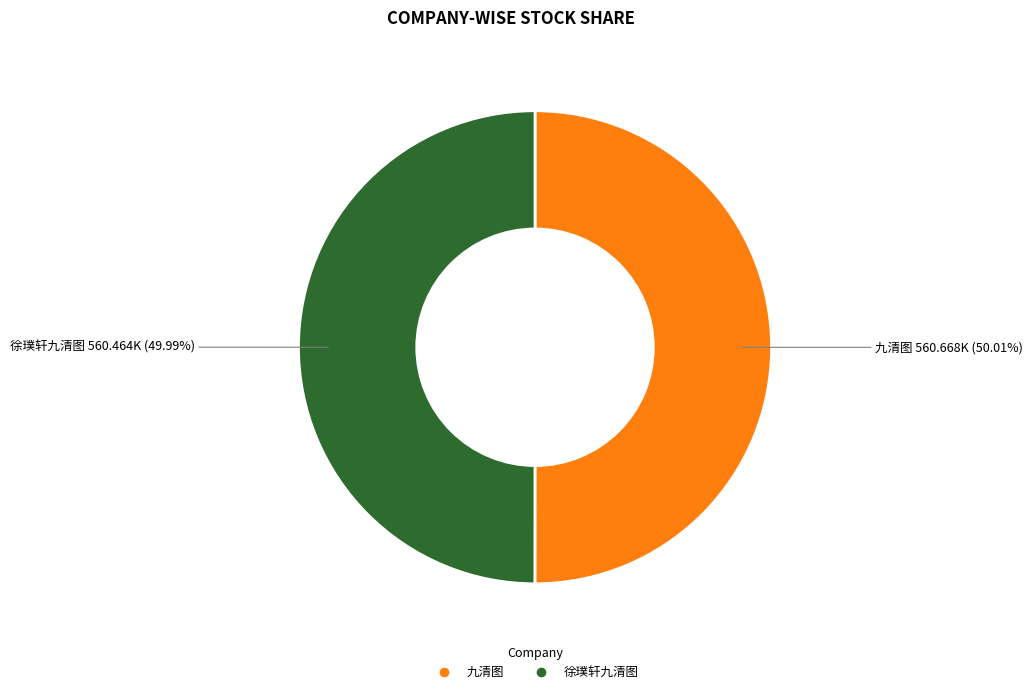

To the nearest percent, what is the average slice percentage?

50%